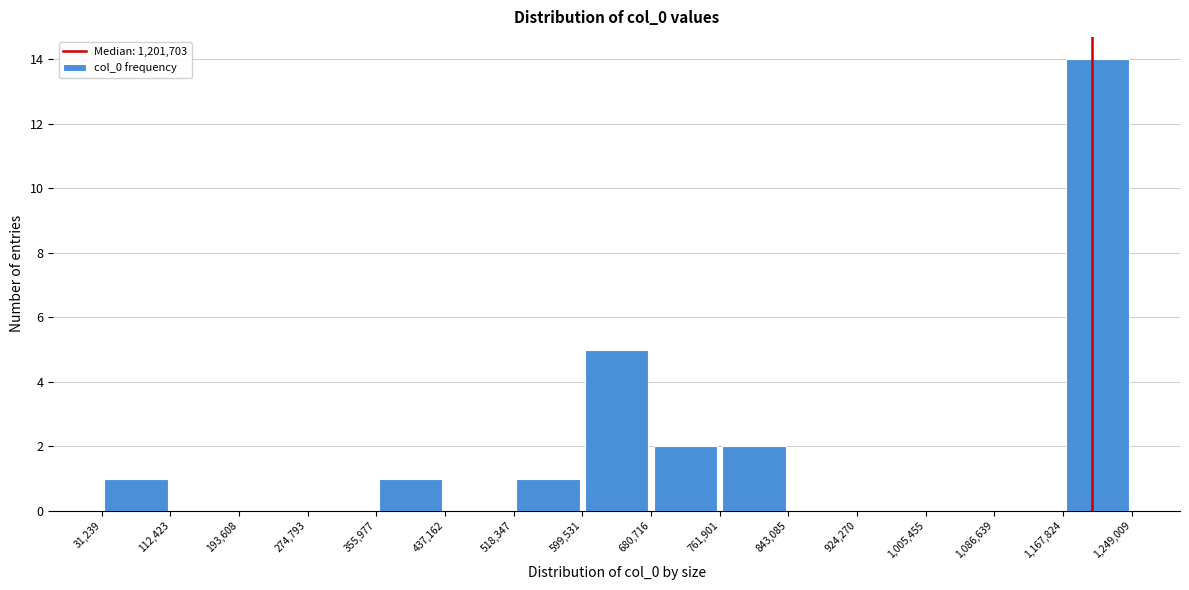

How tall is the bar that spans 1,167,824 to 1,249,009 on the x-axis? The values are not printed on the chart, so give them approximately, as read against the axis.

14